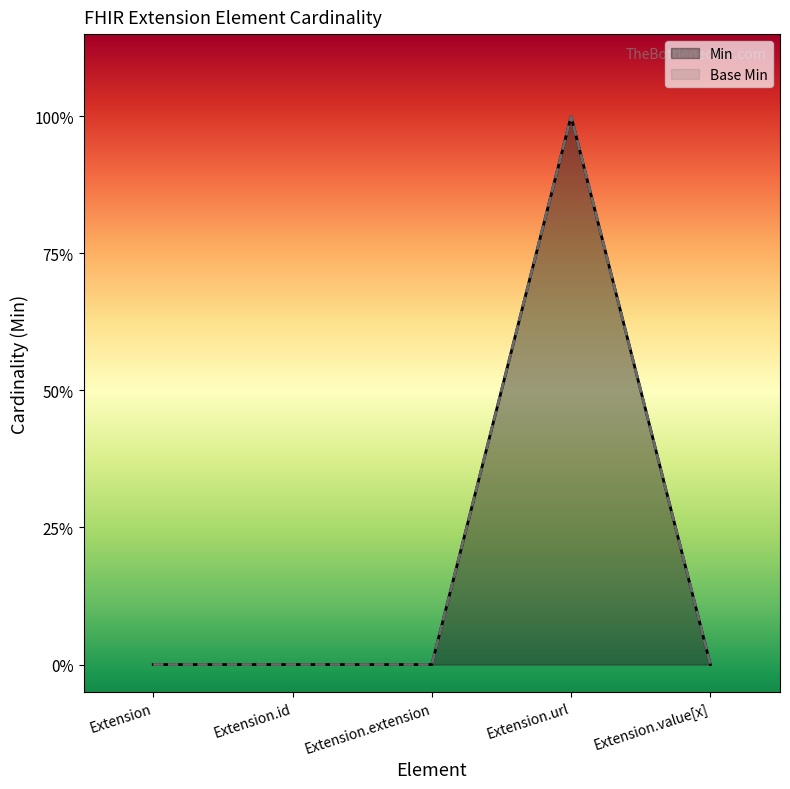

Reading left to right, transcribe all the data shown in this chart.

Min: 0	0	0	1	0
Base Min: 0	0	0	1	0